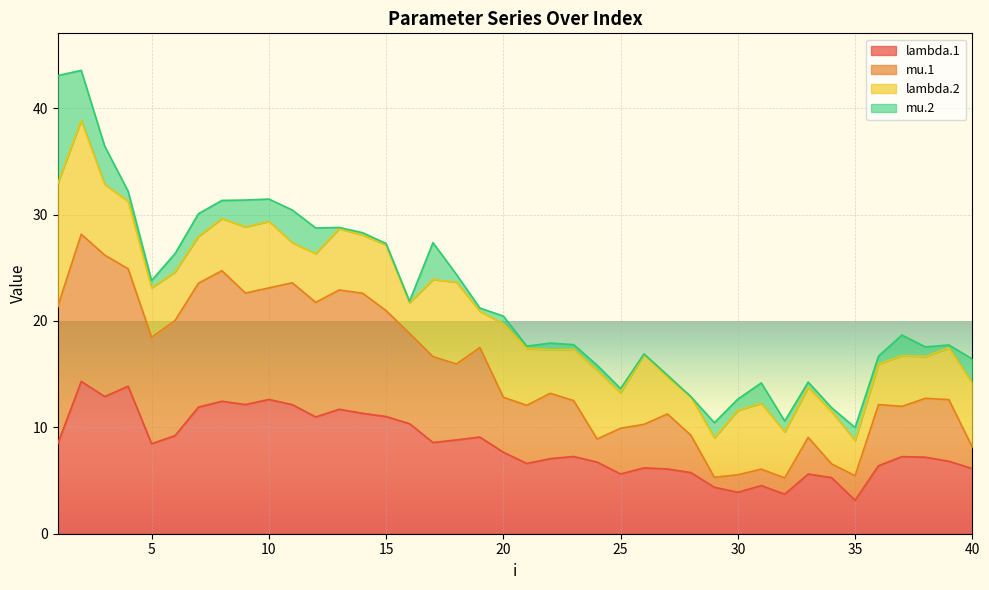

Between 27 and 29, which is larger?

27